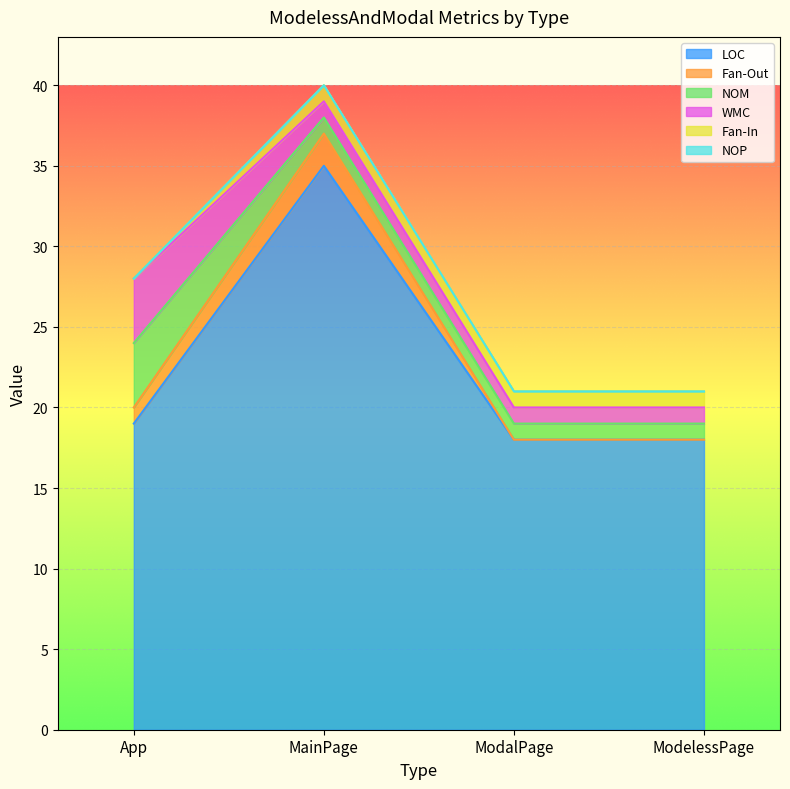

What are all the series names shown in the legend?

LOC, Fan-Out, NOM, WMC, Fan-In, NOP